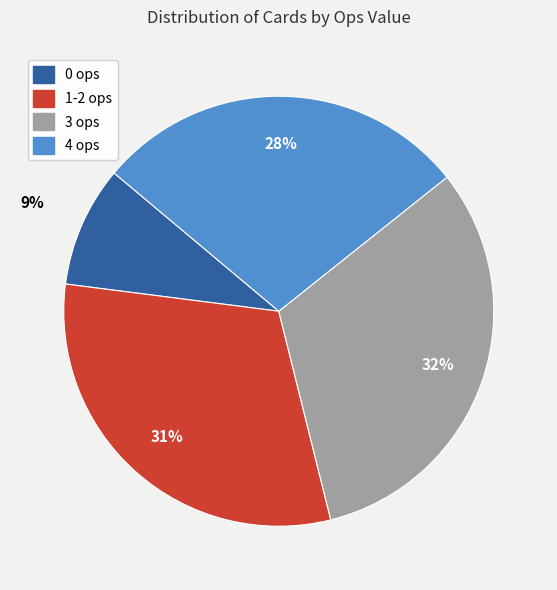

To the nearest percent, what is the difference between the 0 ops and 4 ops slice percentages?

19%